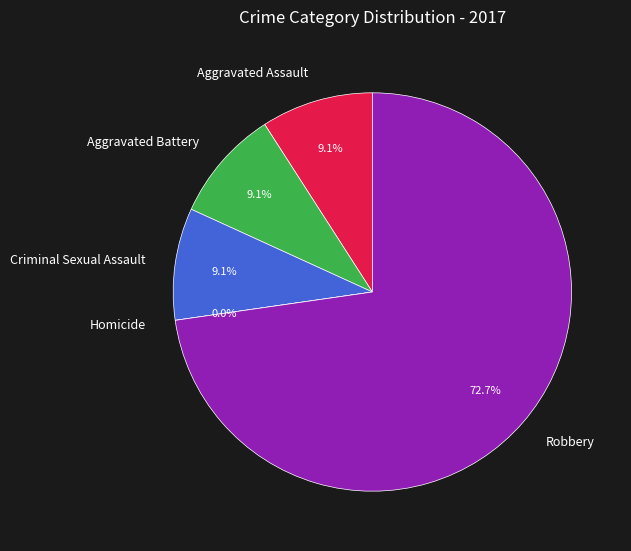

True or false: Robbery accounts for 73% of the total.

True